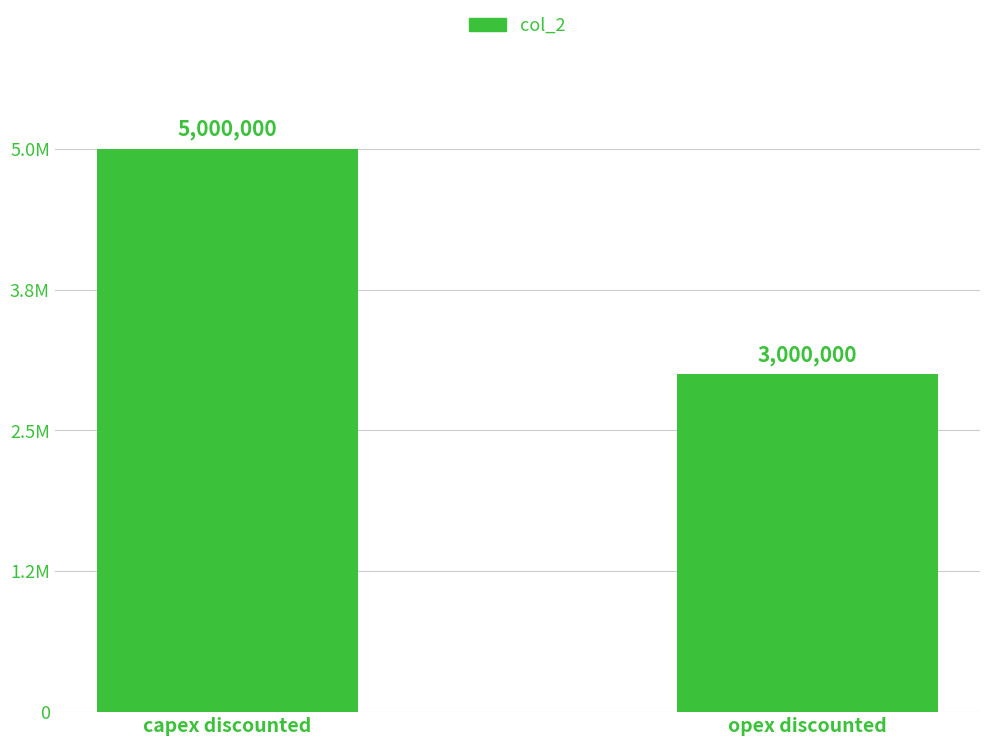

Rank the categories by value from lowest to highest.

opex discounted, capex discounted